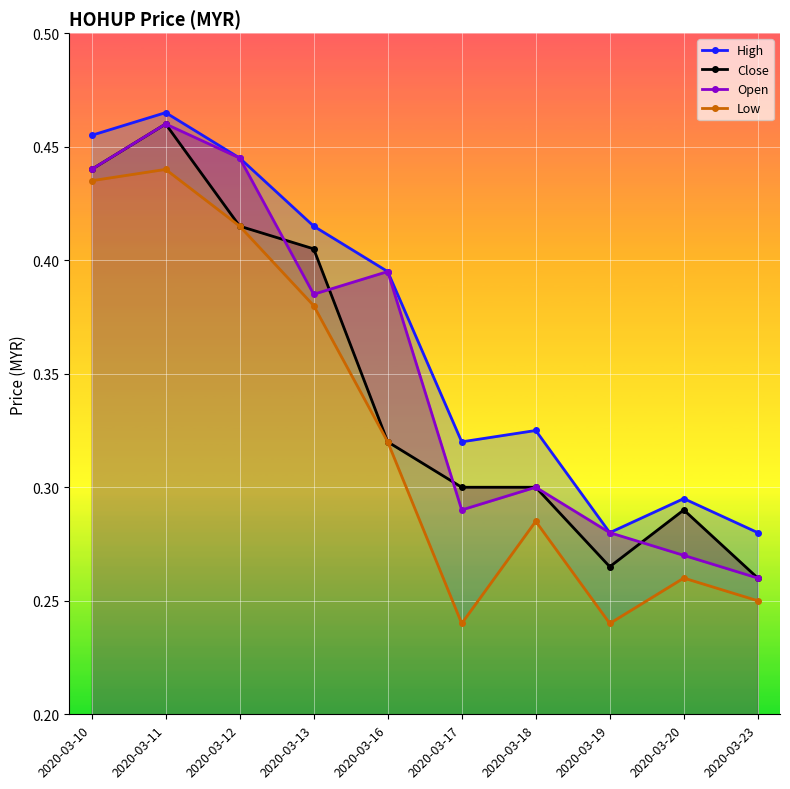

What is the sum of all High values?

3.7